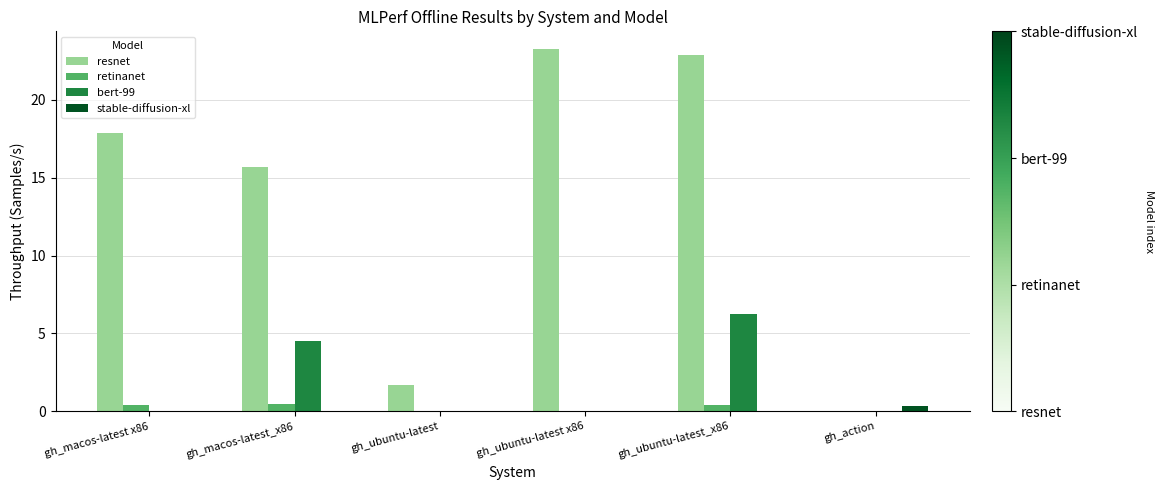

What is the sum of all retinanet values?

1.3